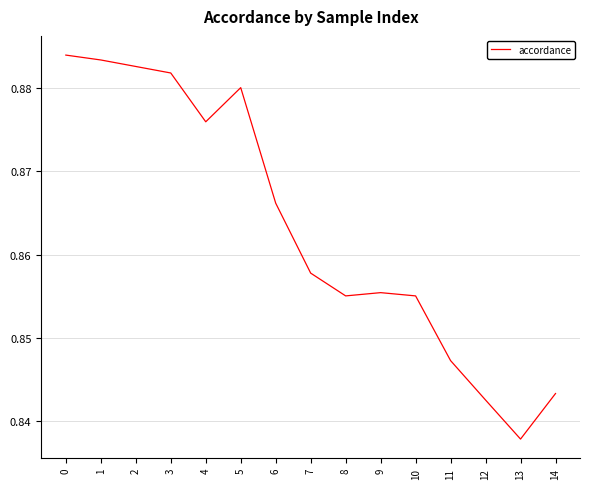

Which has a higher value, 4 or 7?

4